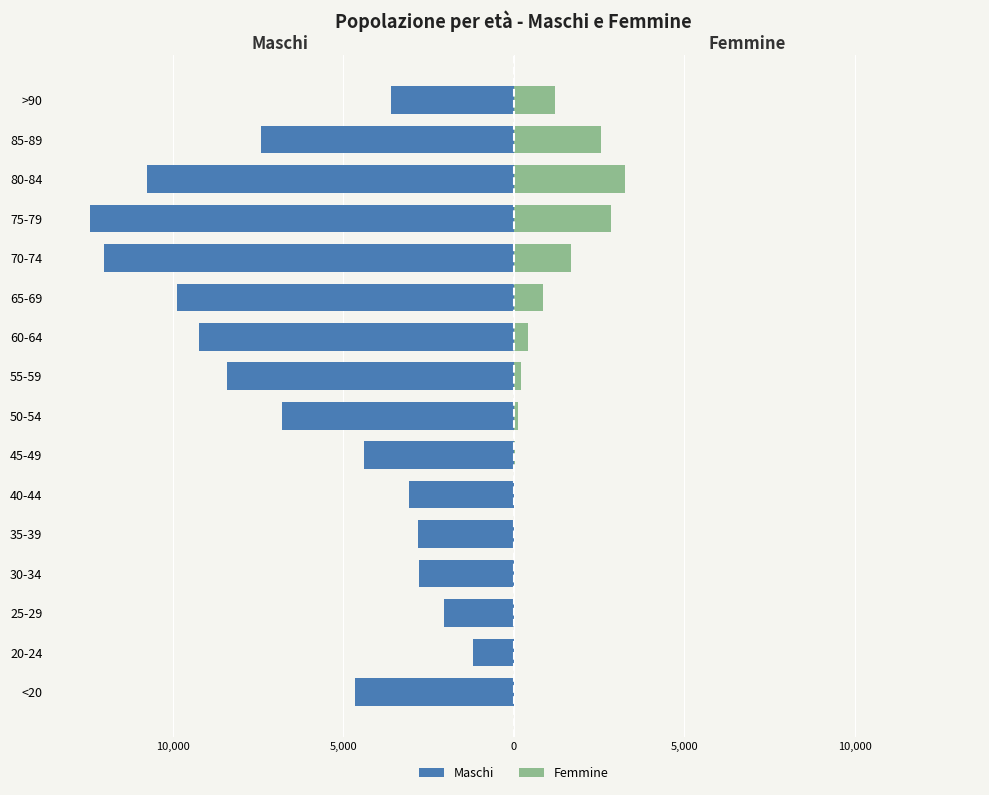

Between 20-24 and 70-74, which series saw the biggest shift?

Maschi